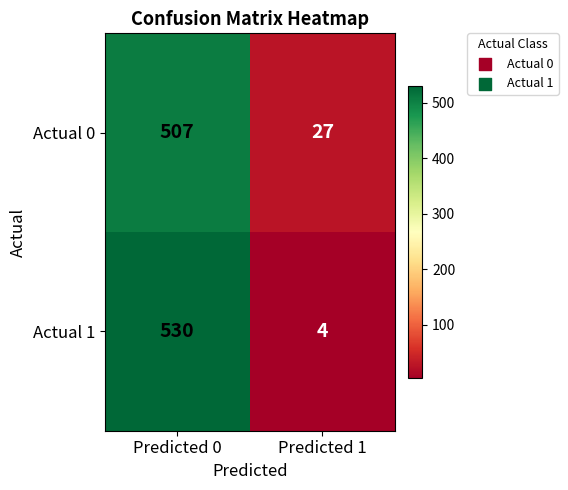

What is the approximate value of Actual 0 at Predicted 1?

27